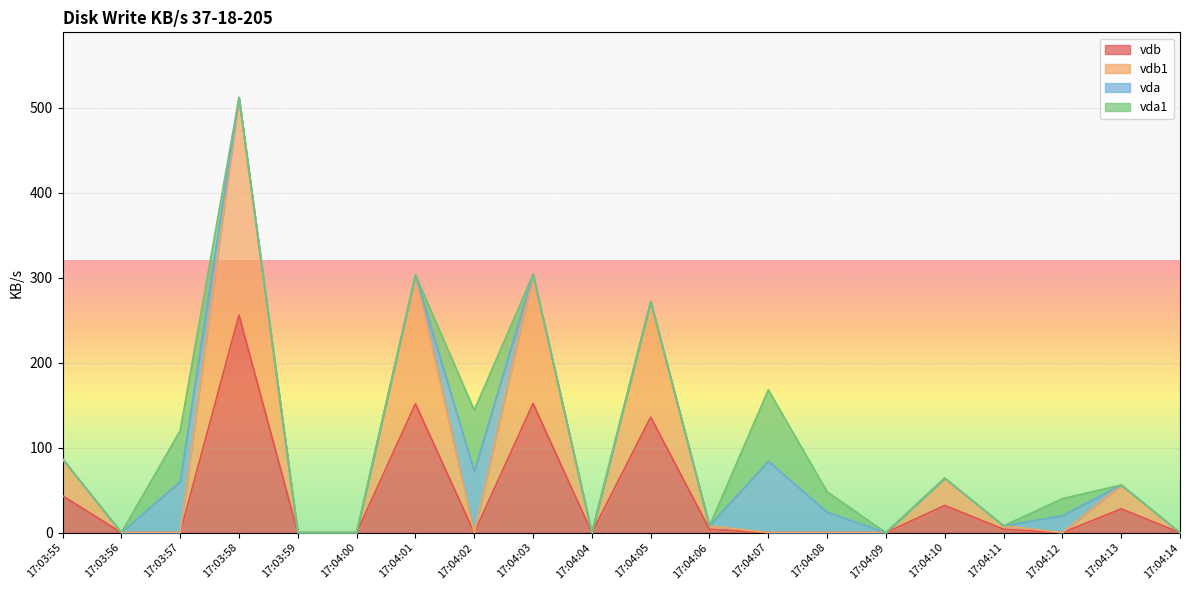

Does the chart display data point markers on the line(s)?

No